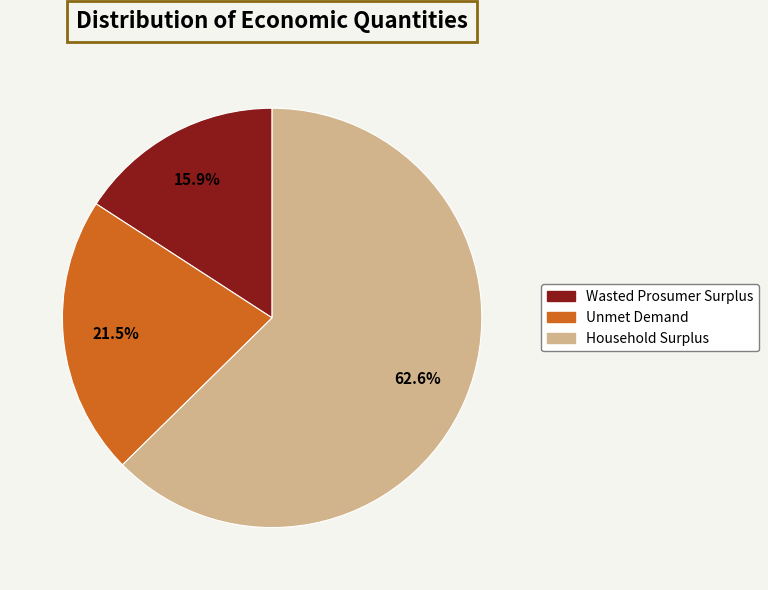

Is it true that Wasted Prosumer Surplus is 16% of the pie?

True